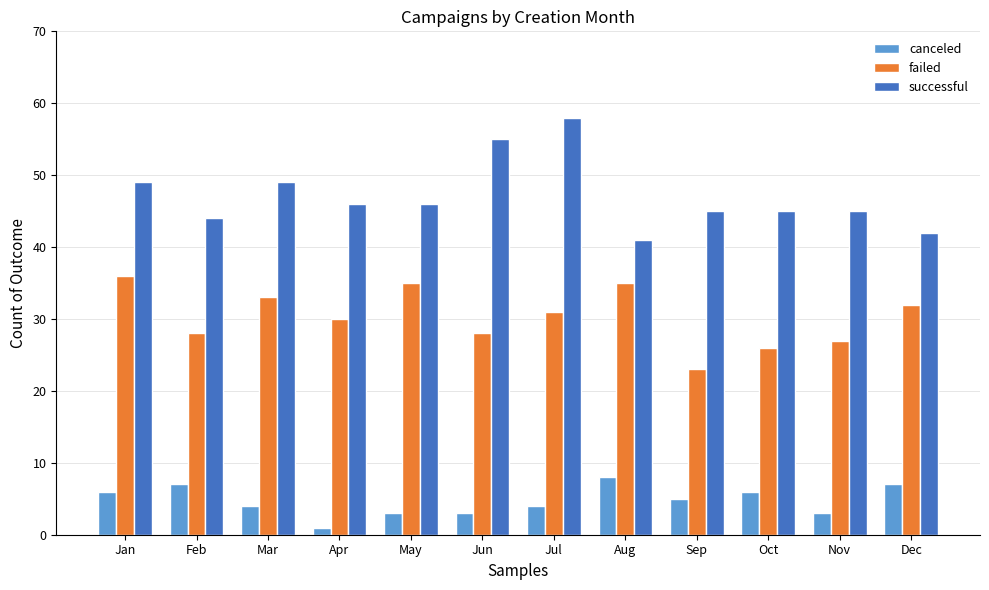

Which series has the largest total across all categories?

successful